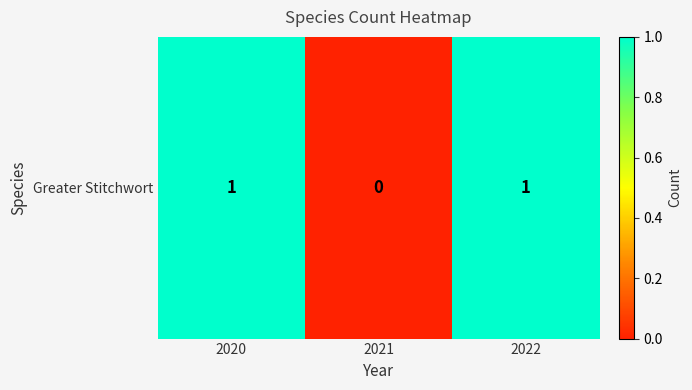

Where is the data nearest to the value 0?

2021